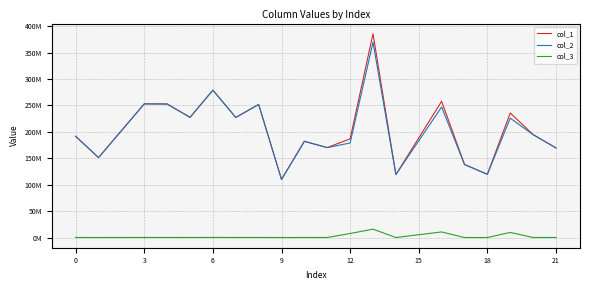

True or false: col_3 and col_2 intersect in this chart.

False